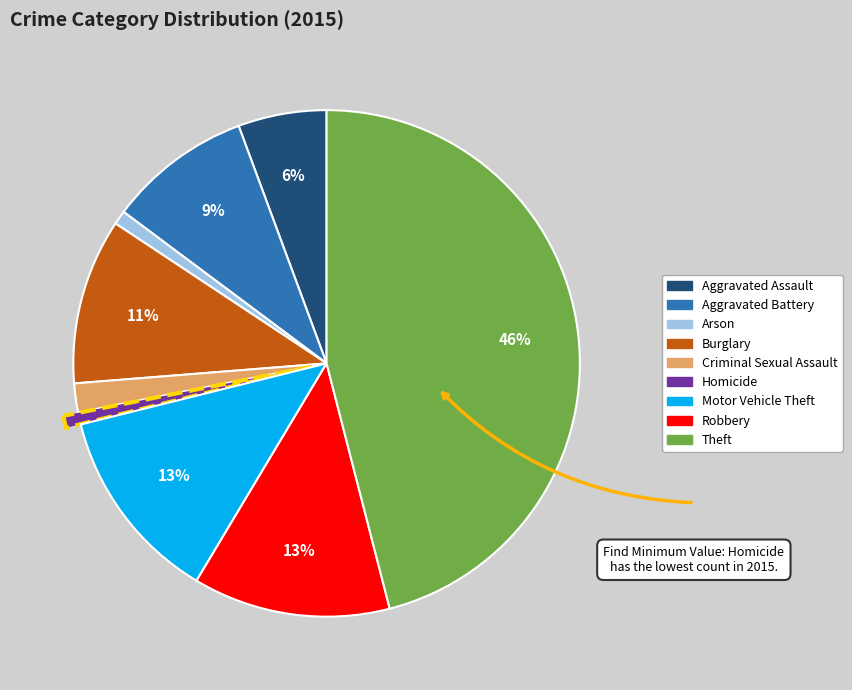

Is it true that Criminal Sexual Assault is 2% of the pie?

True